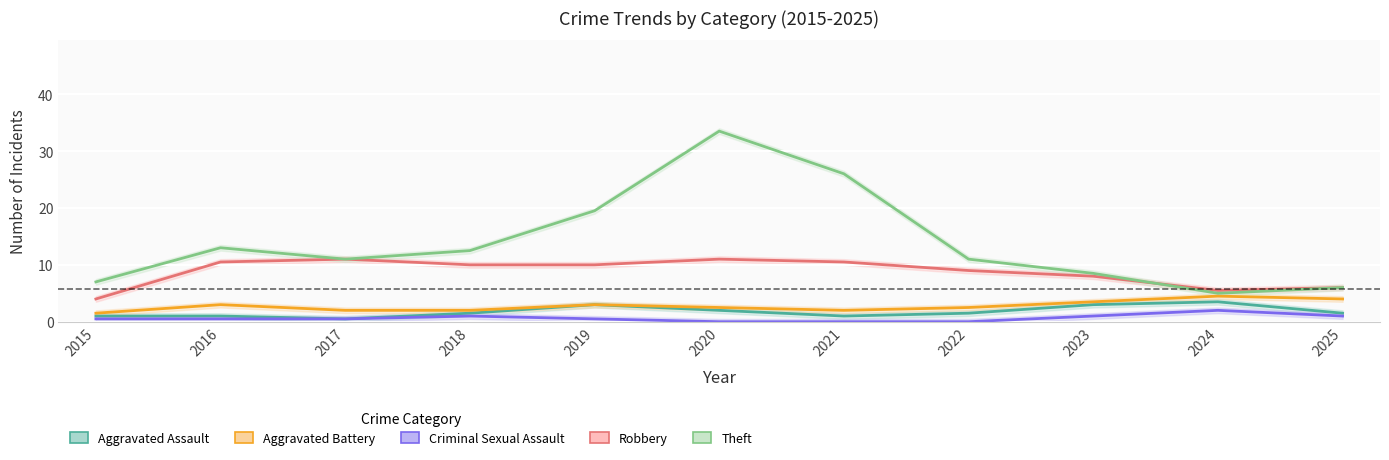

At which category does Robbery reach its first local peak?

2017